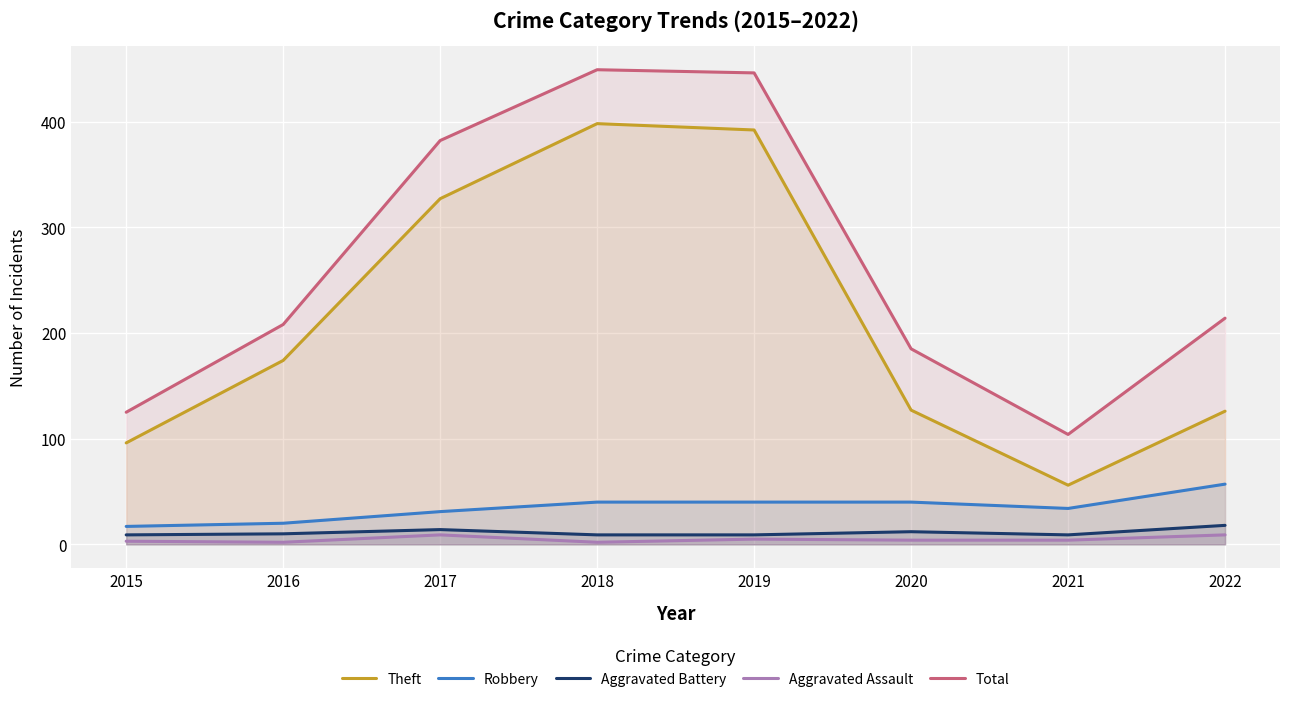

How many categories are shown in the chart?

8